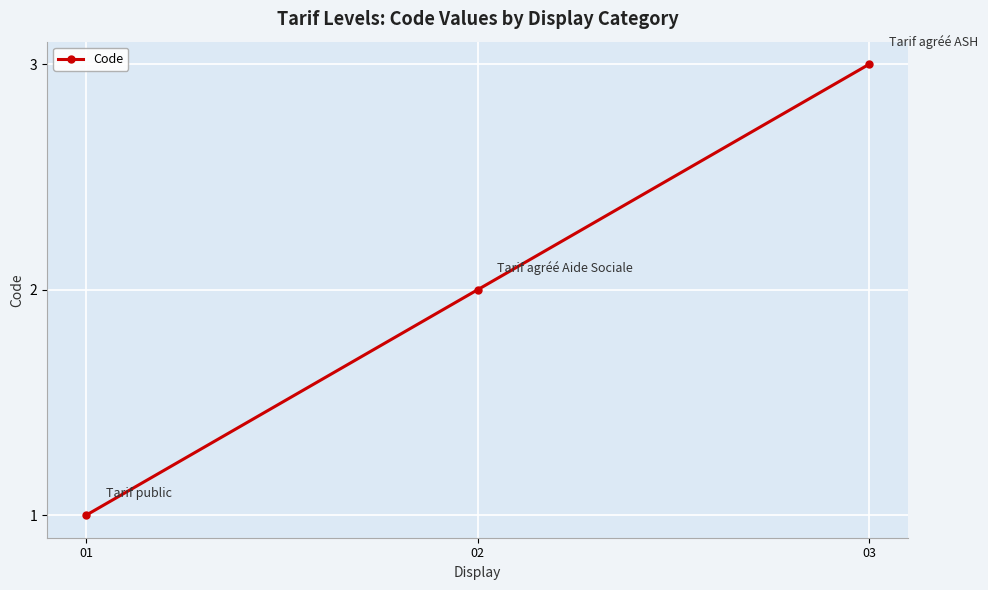

What is the difference between the maximum and minimum values?

2